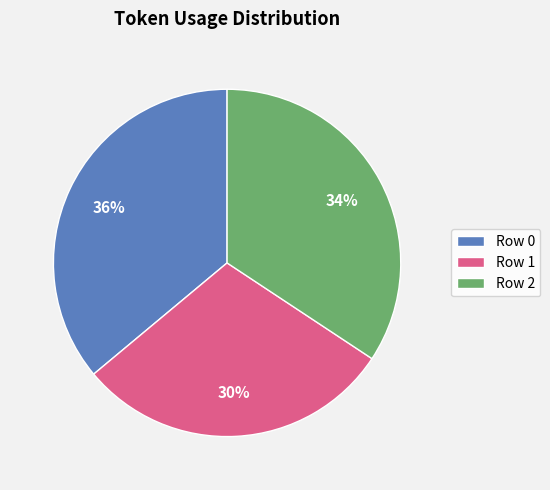

Combined, do Row 0 and Row 2 account for over 50%?

Yes